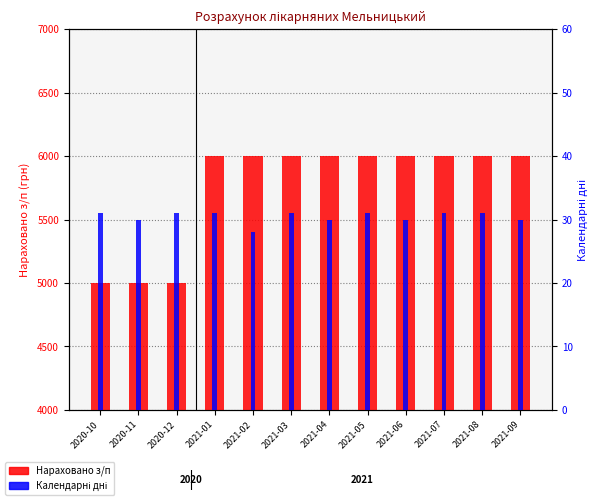

How many groups of bars are there?

12